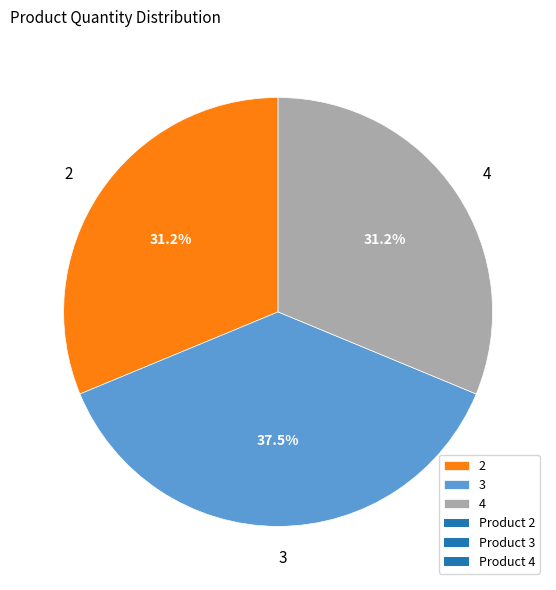

Is 2 the majority of the pie?

No